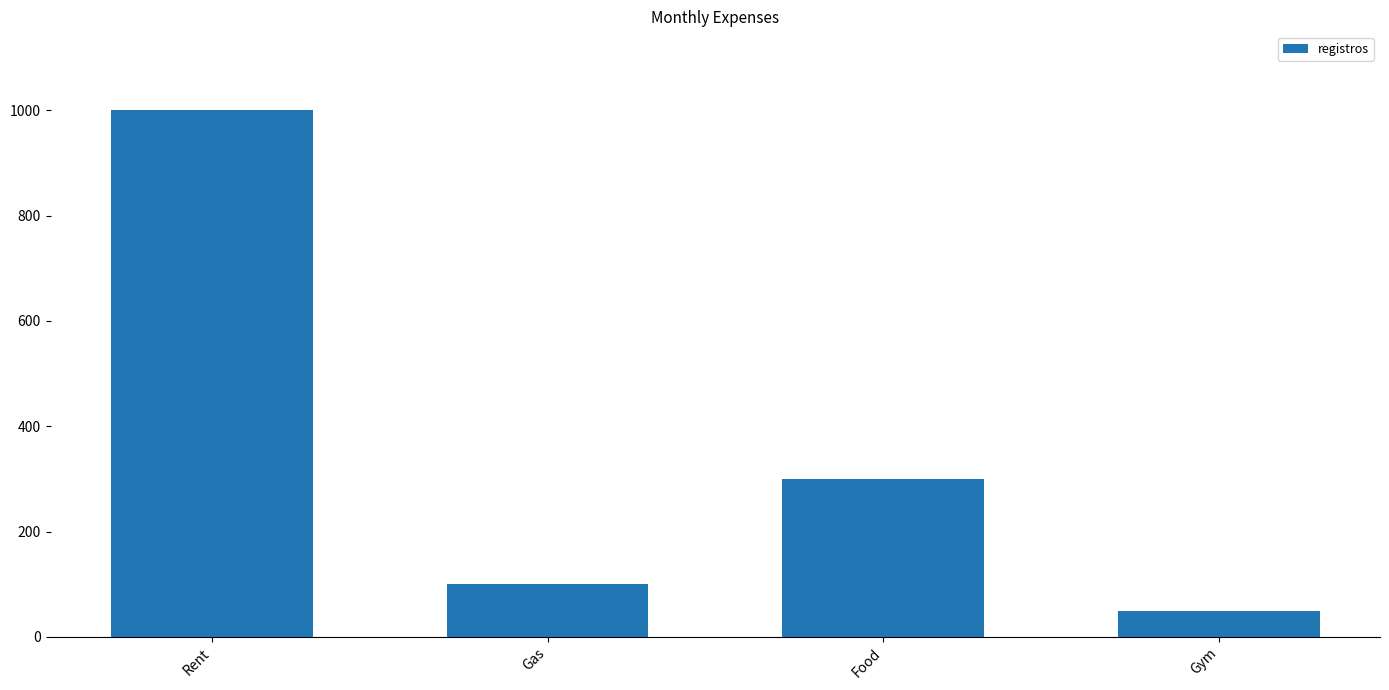

At which label does the data first exceed 300?

Rent